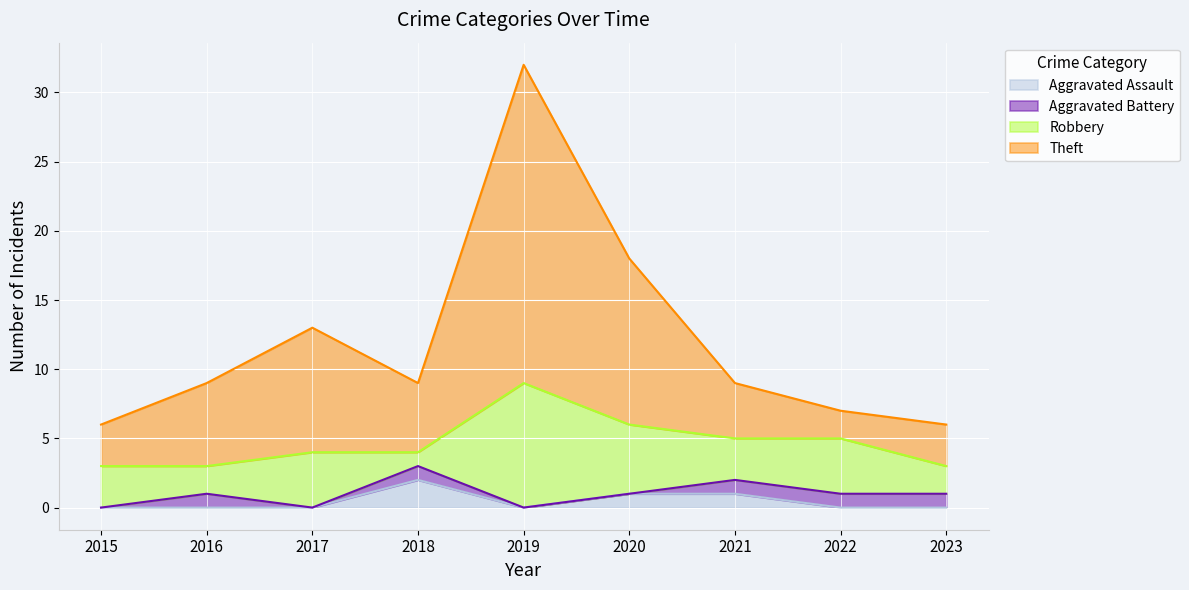

Which series has the largest total across all categories?

Theft